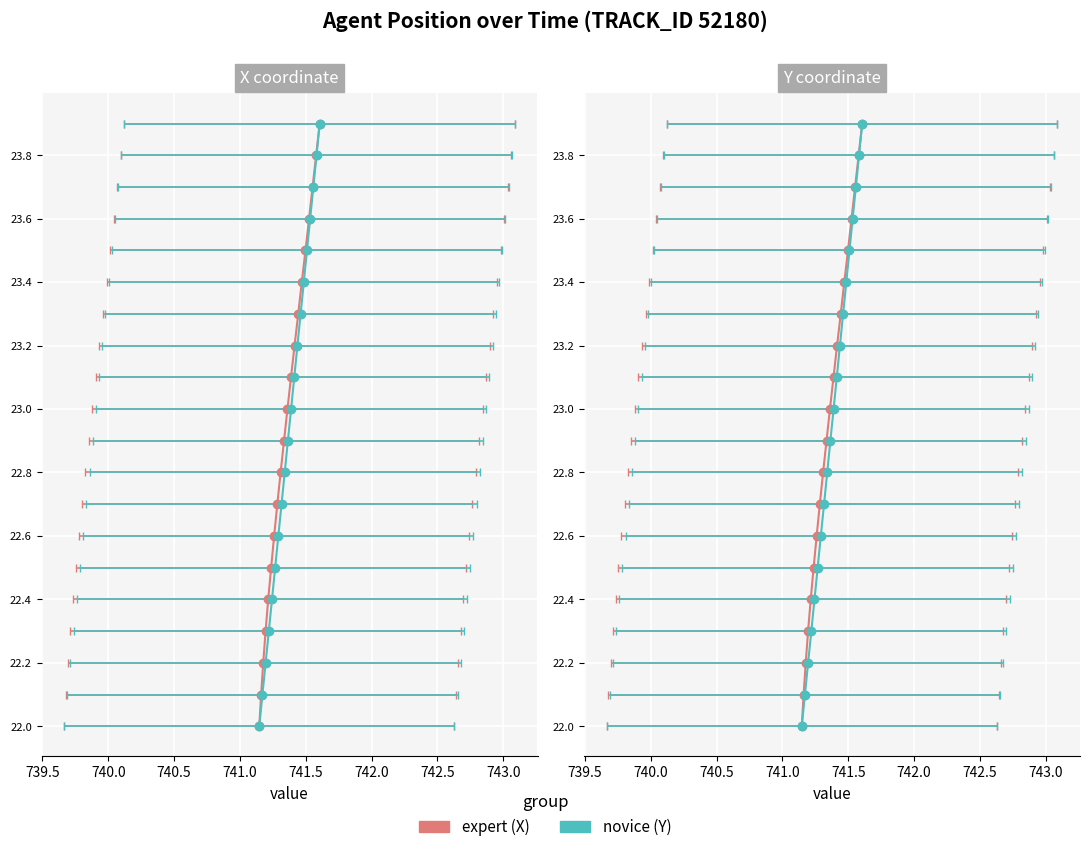

Which series has the widest spread of values?

expert